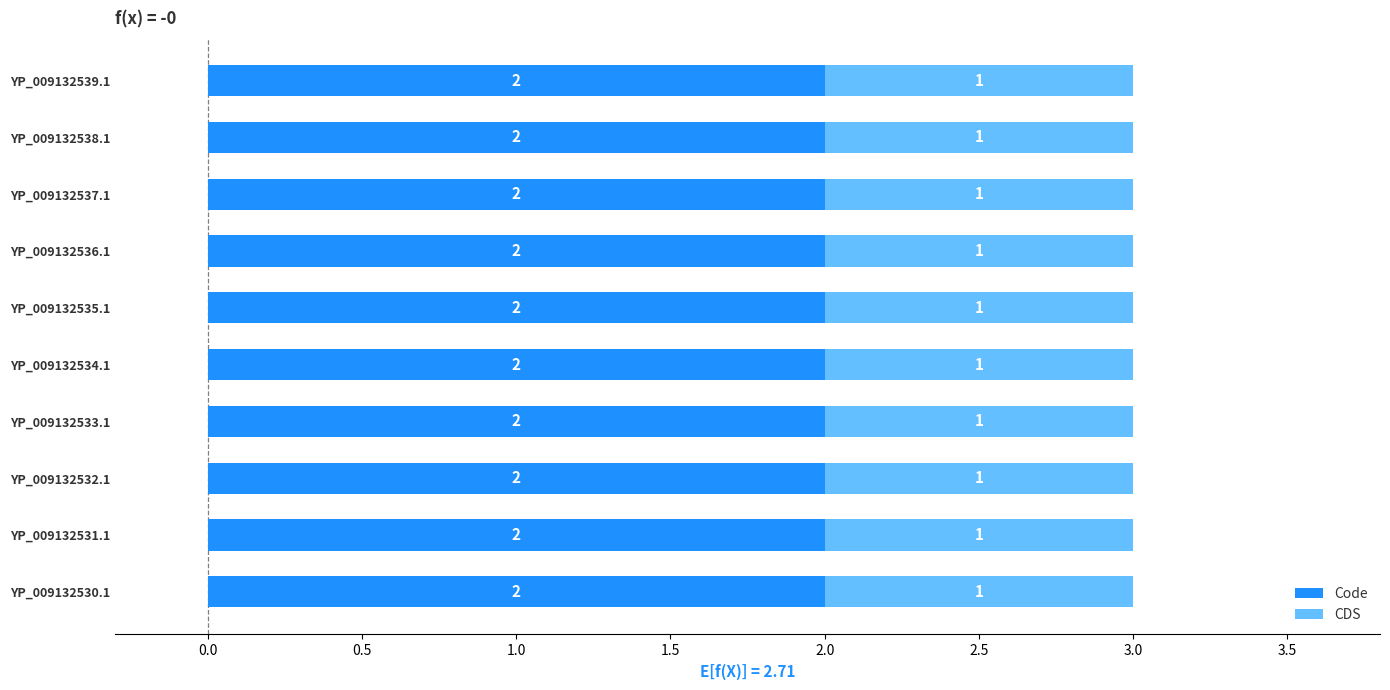

What is the sum of all Code values?

20